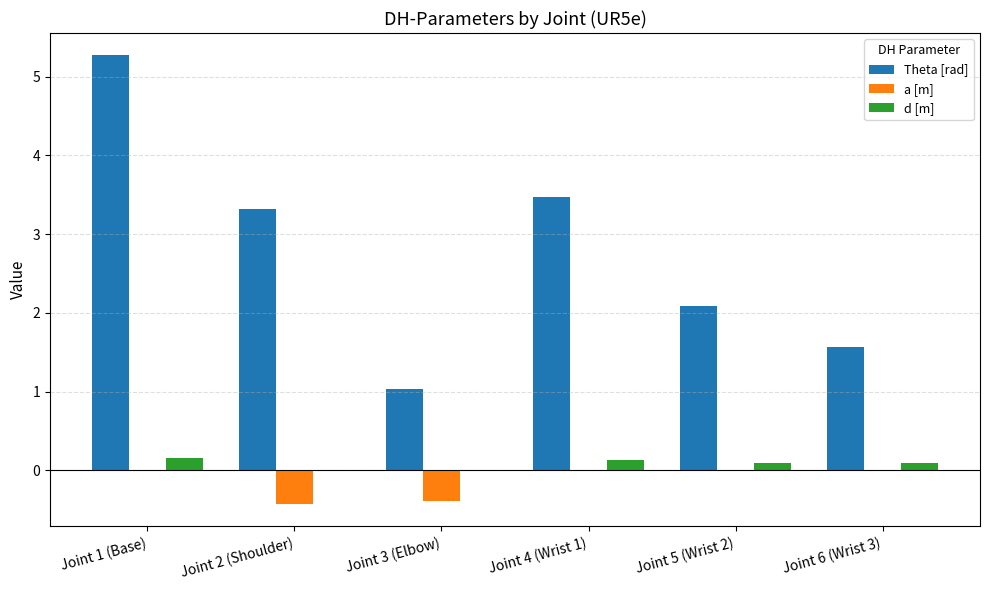

Count the a [m] values in the range 0 to 1.

4